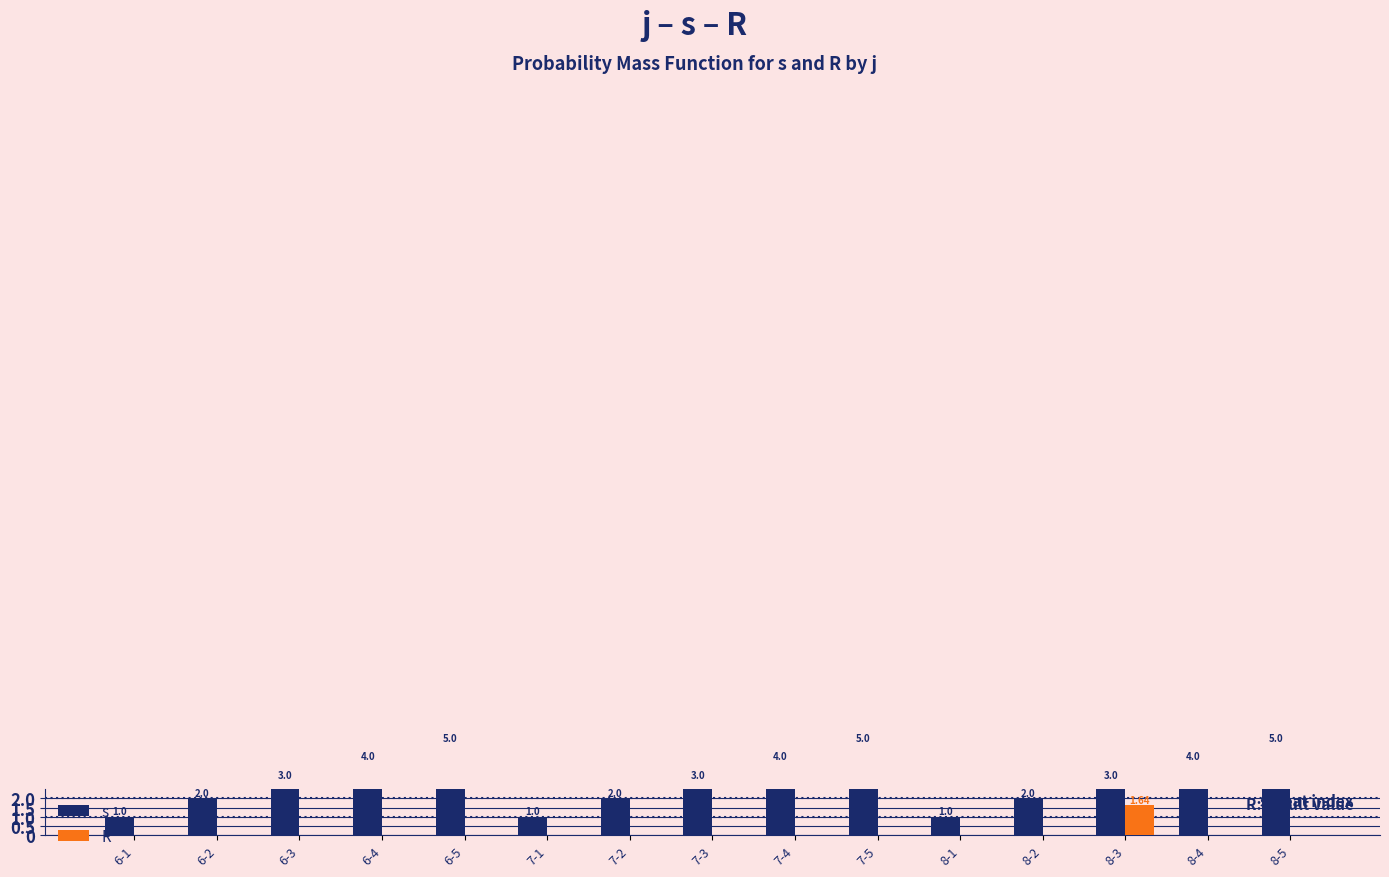

Does the chart contain stacked bars?

No